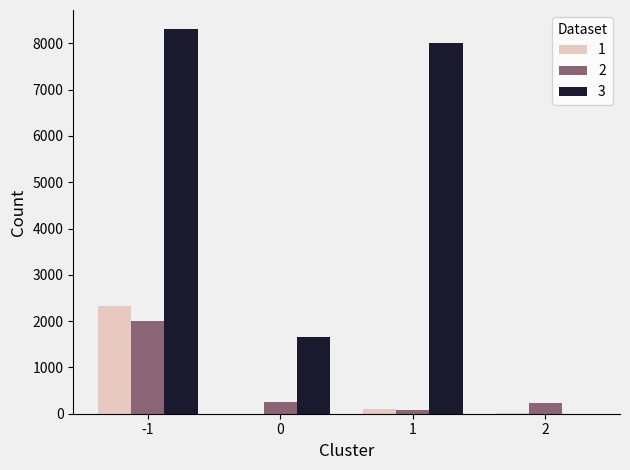

How many groups of bars are there?

4